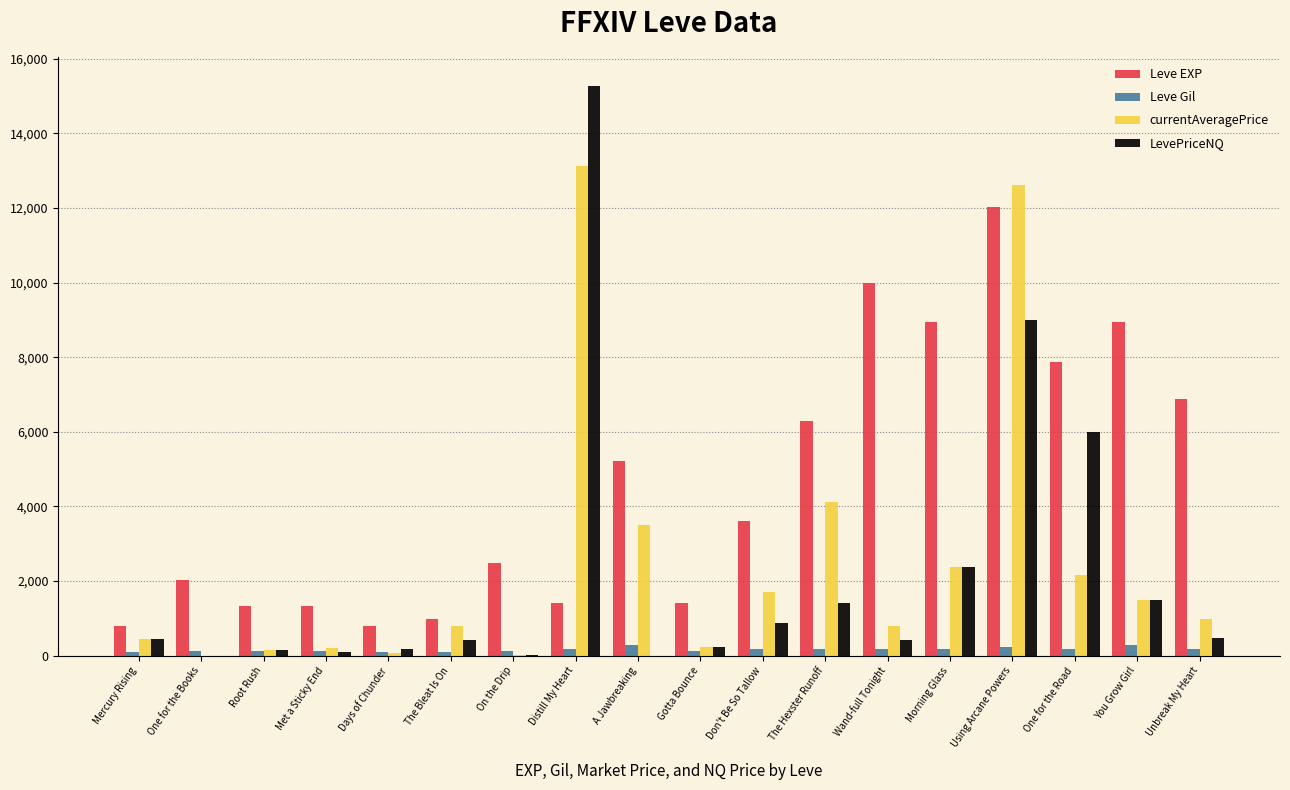

Count the number of data series in this chart.

4